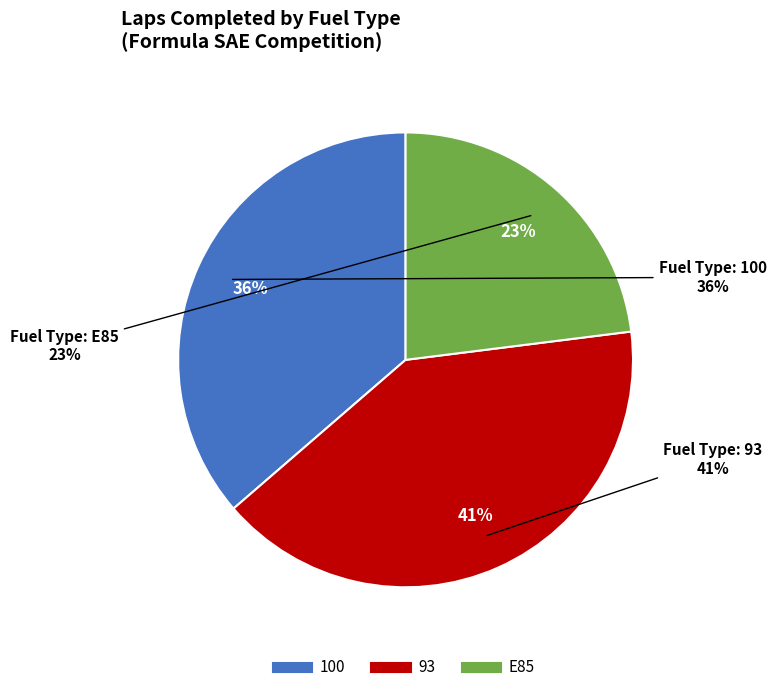

Does 93 represent more than half of the total?

No